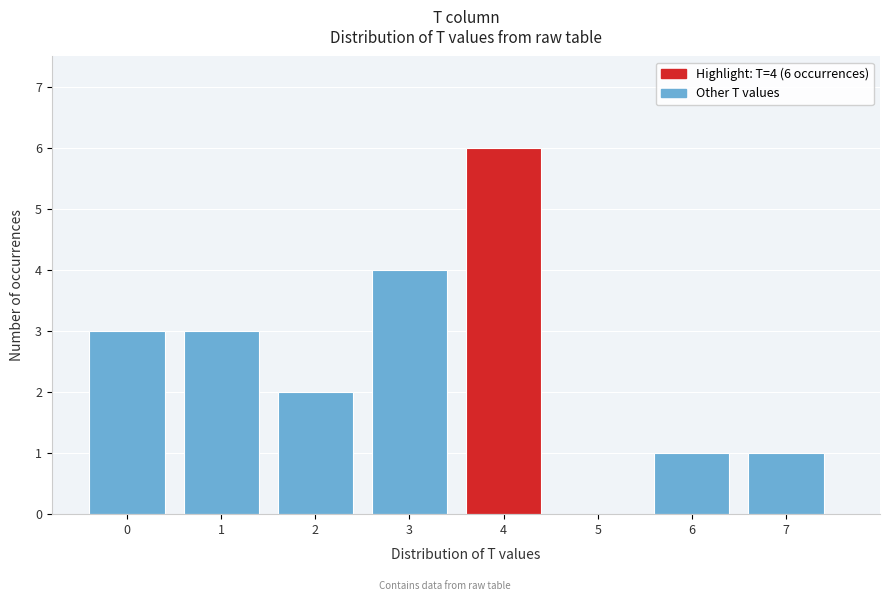

Over which range of the x-axis is the bar tallest?

3.5 to 4.5